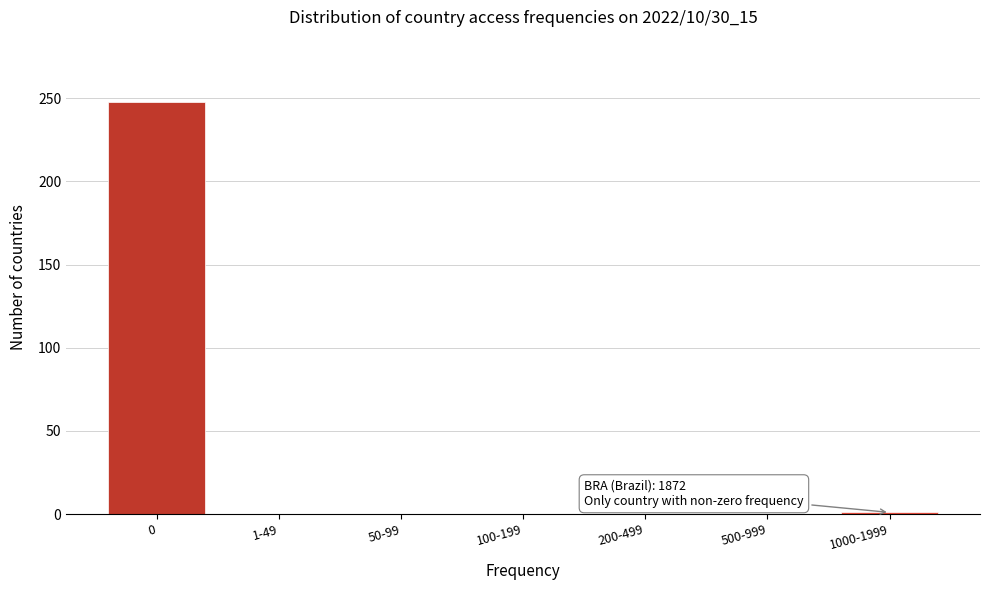

What is the maximum value shown in the chart?

248